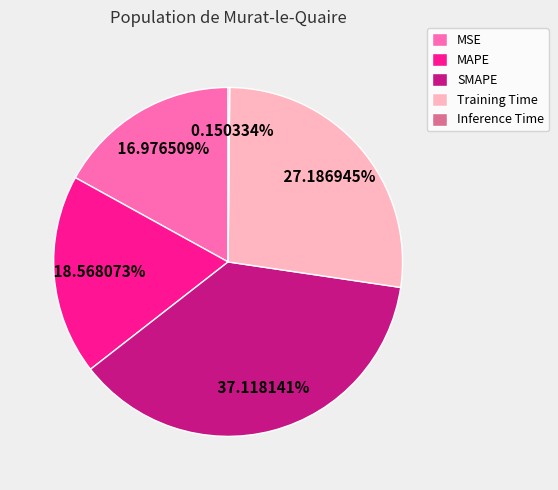

Do Training Time and SMAPE together represent more than half of the pie?

Yes